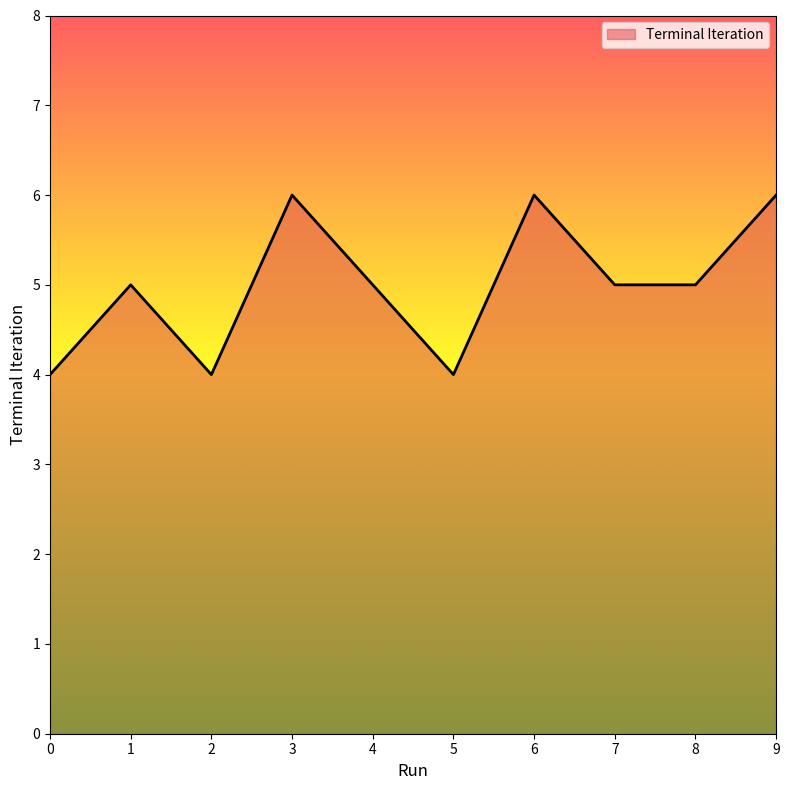

True or false: the data shows 6 at 2.

False